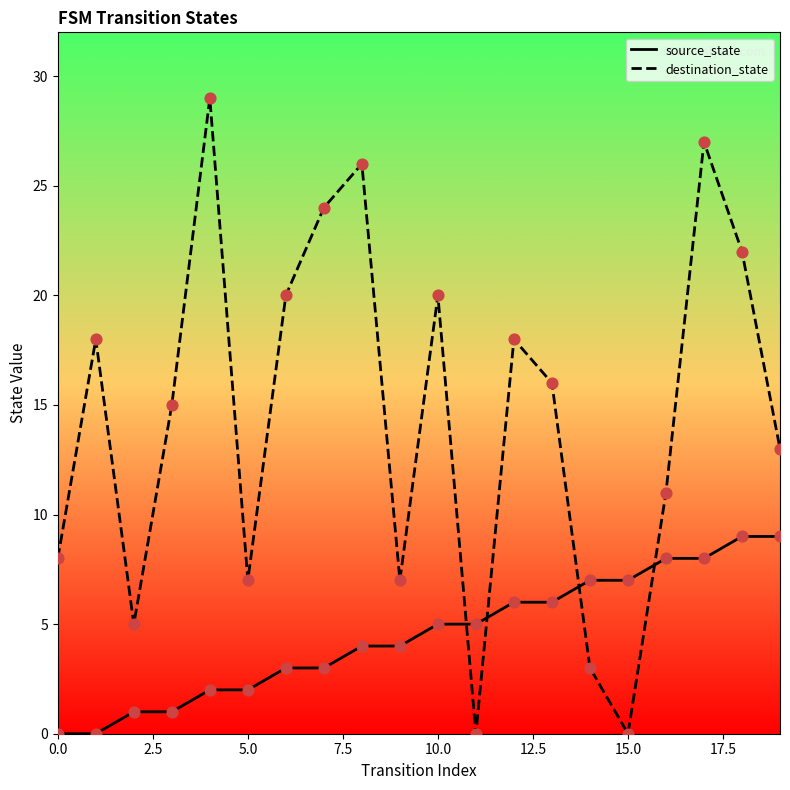

At how many categories does at least one series exceed 12?

12